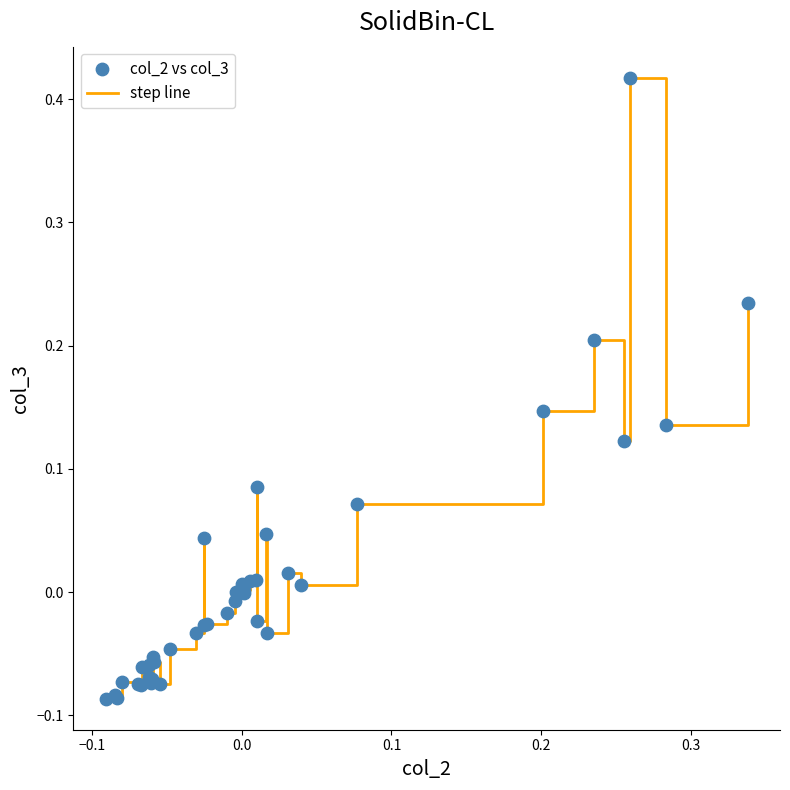

What is the difference between the maximum and minimum values?

0.5